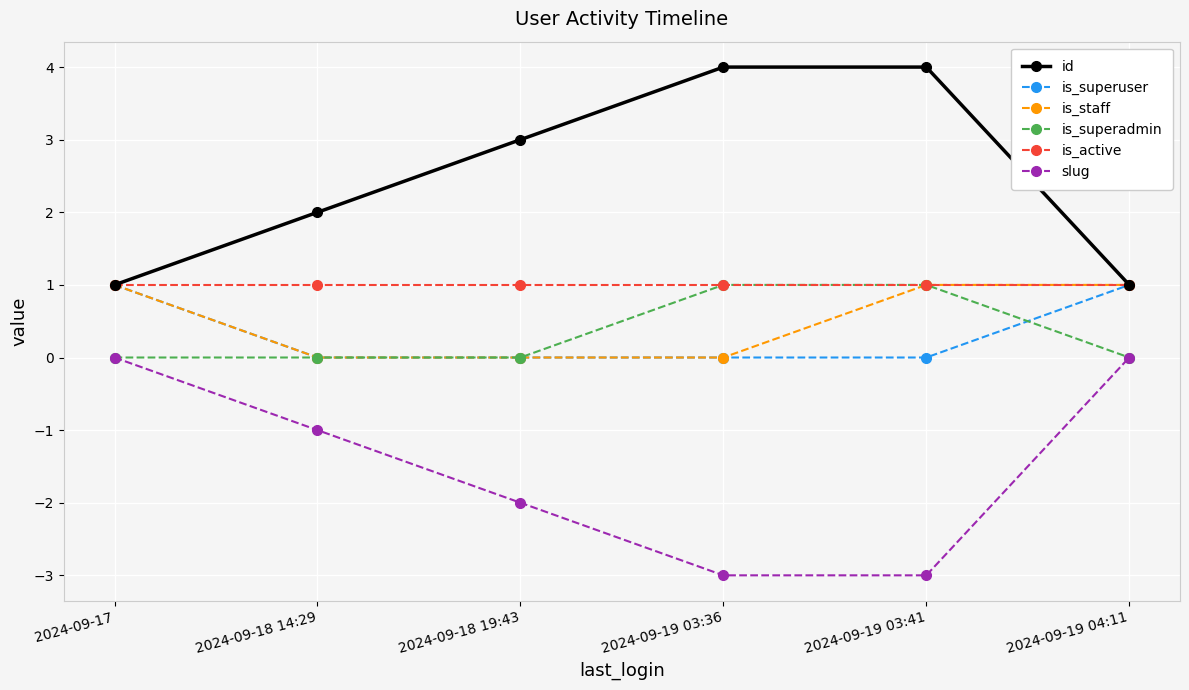

Count the number of data series in this chart.

6